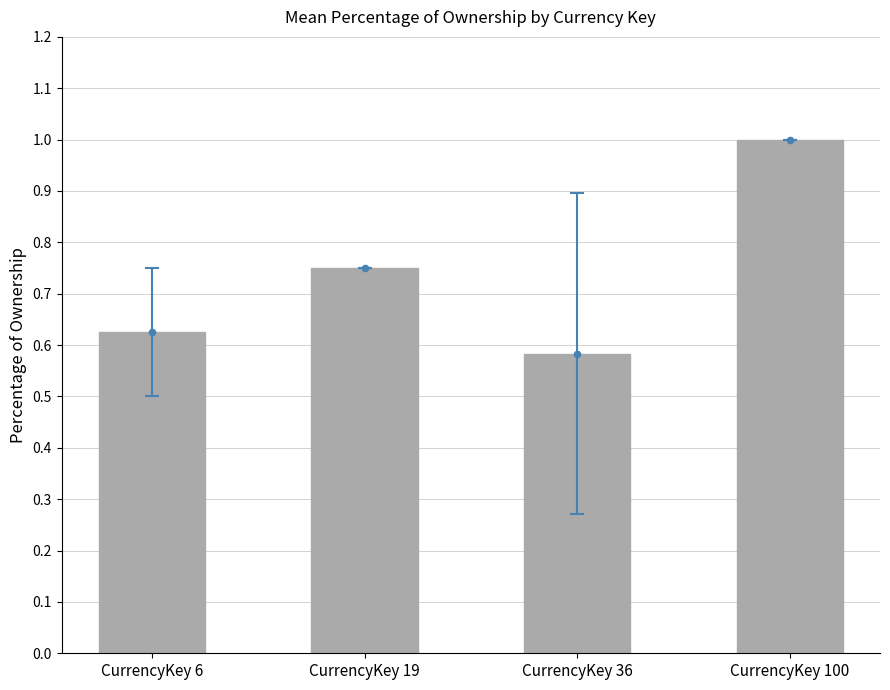

What is the change in value from CurrencyKey 36 to CurrencyKey 100?

+0.4